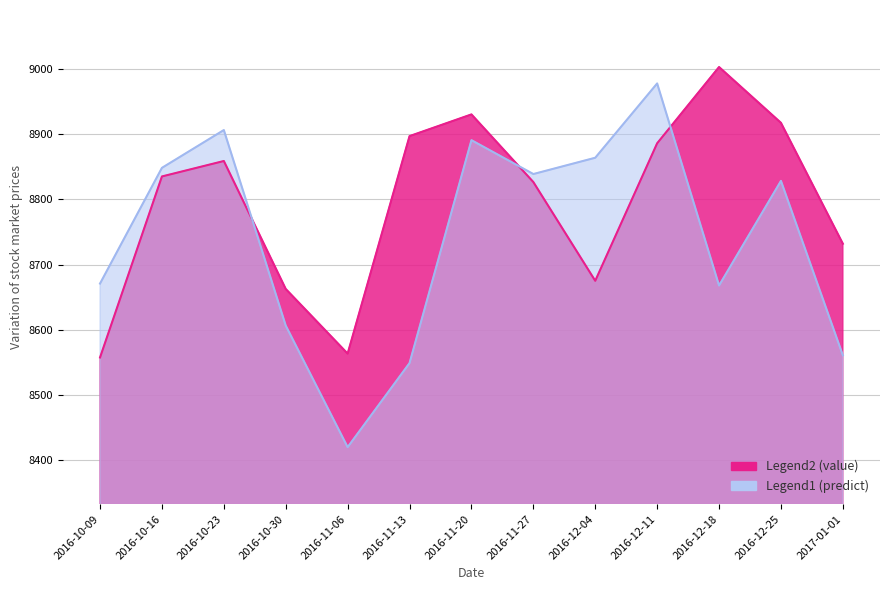

Which series ends up on top after the final intersection of predict and value?

value